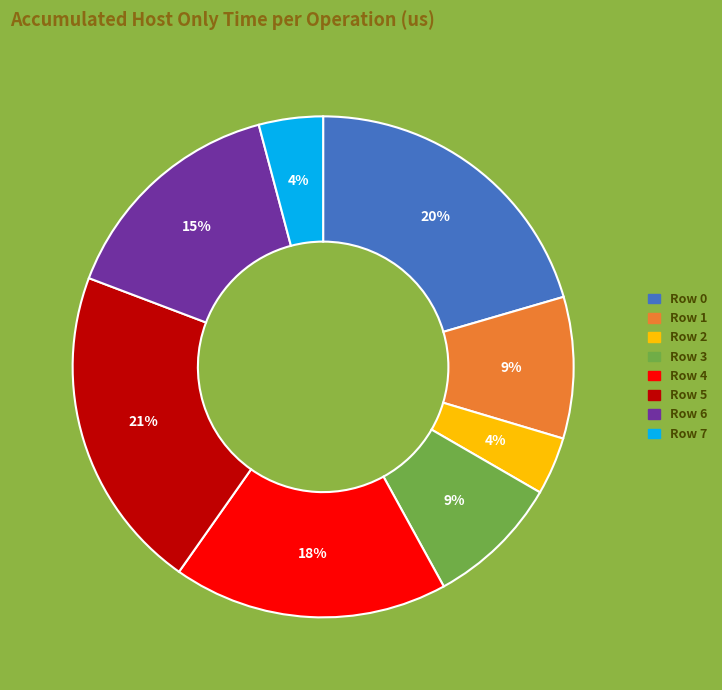

Do Row 0 and Row 1 together represent more than half of the pie?

No